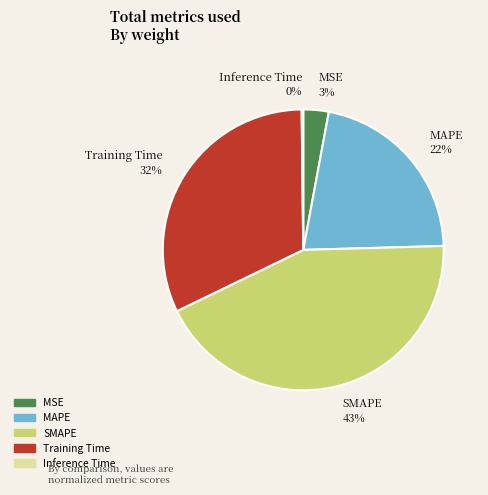

Is the sum of MAPE and SMAPE greater than half?

Yes